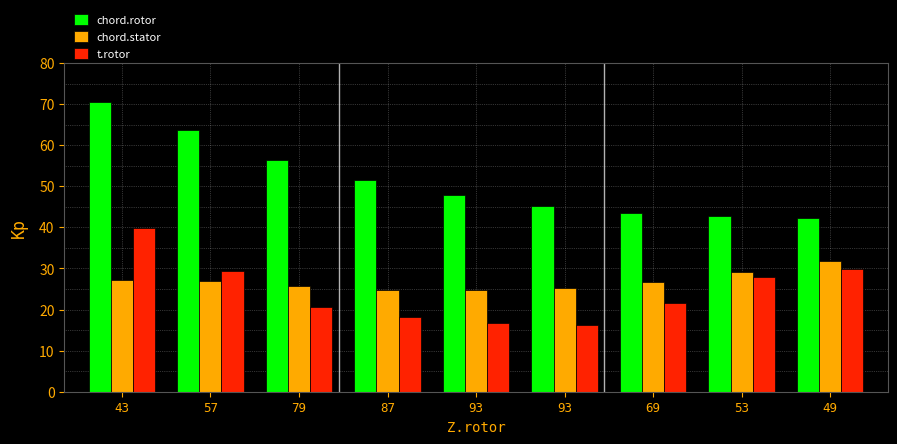

Are the bars grouped side by side (vs. stacked)?

Yes